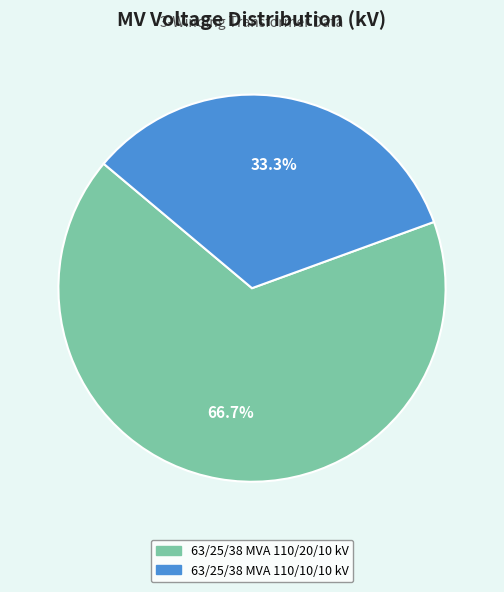

What is the ratio of the value at 63/25/38 MVA 110/10/10 kV to the value at 63/25/38 MVA 110/20/10 kV?

0.5